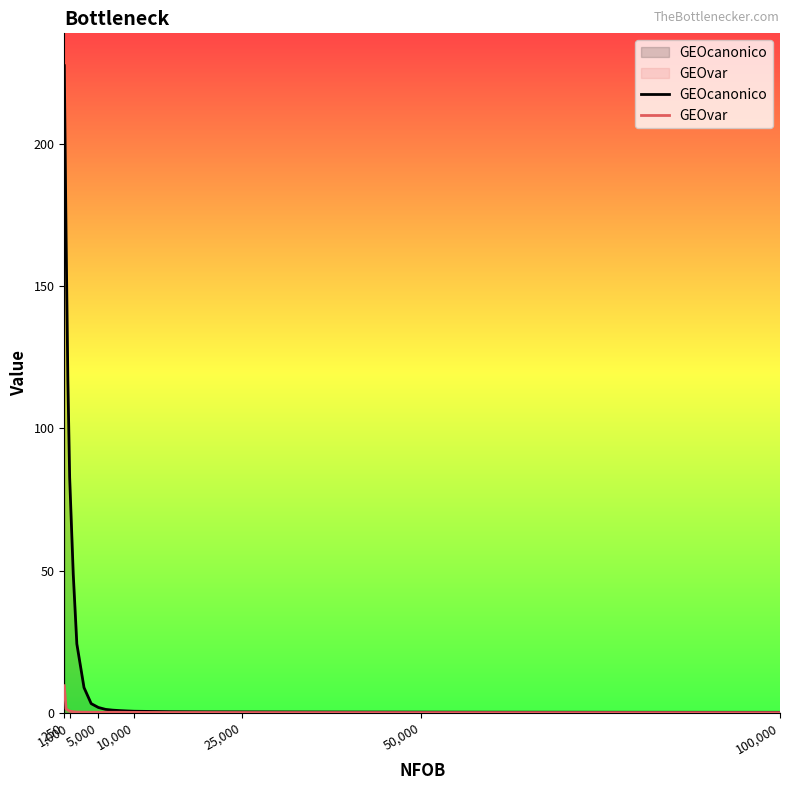

The GEOvar series shows 0.1 at 25,000. True or false?

True